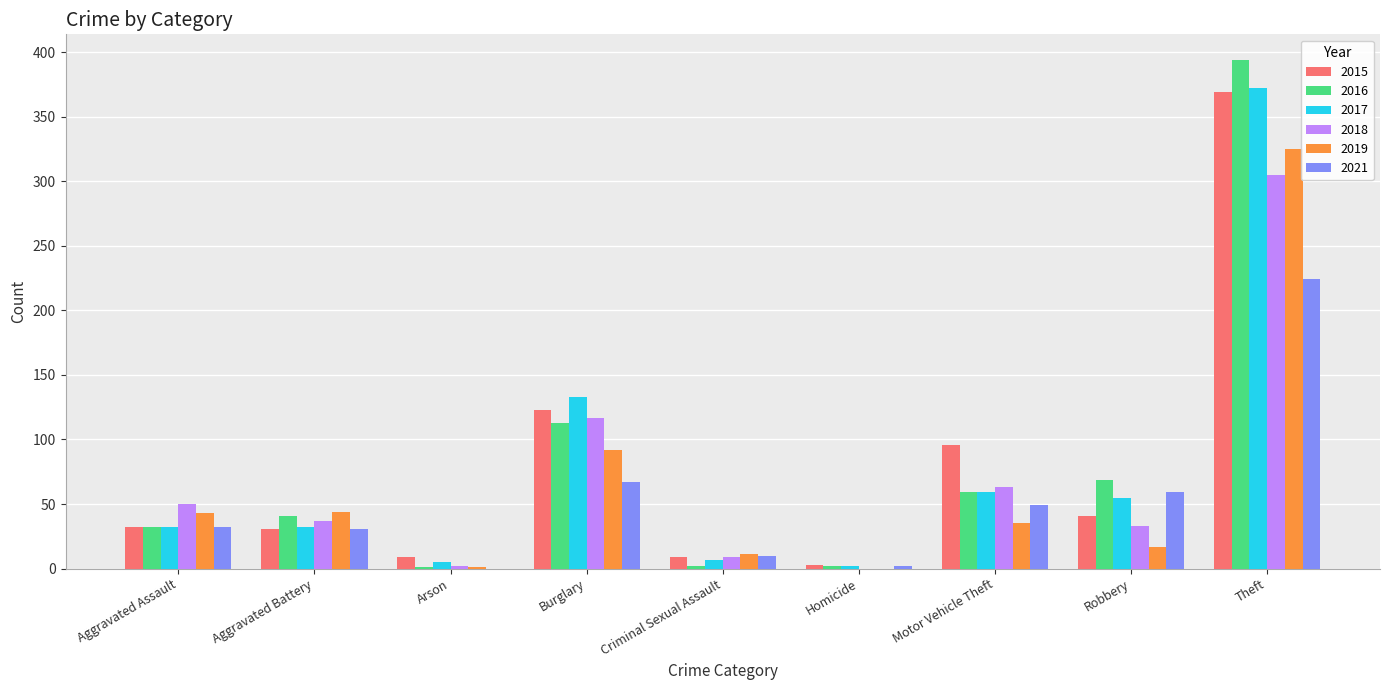

At which category does the chart reach its peak across all series?

Theft